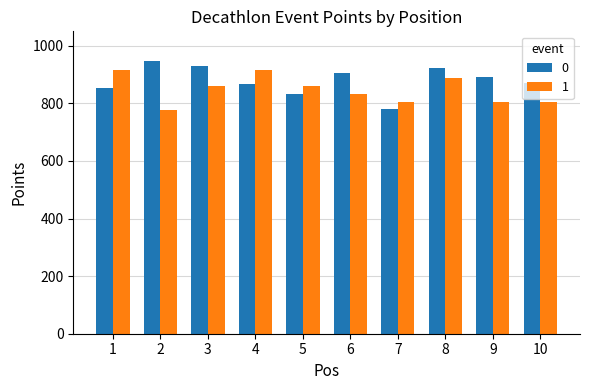

What is the maximum value for 1?

915